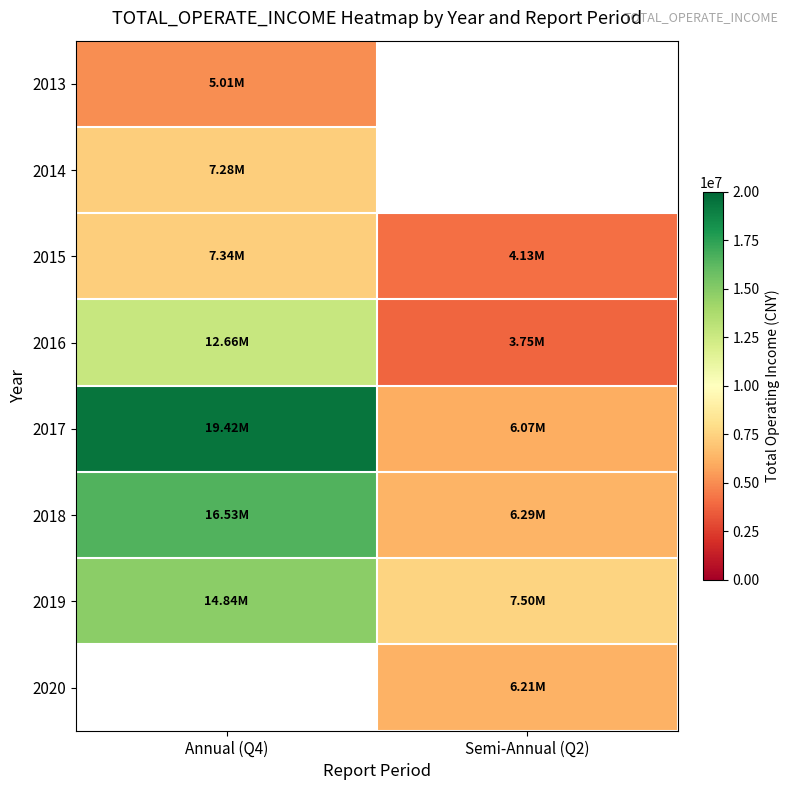

What is the average value of the 2015 series?

5733188.3